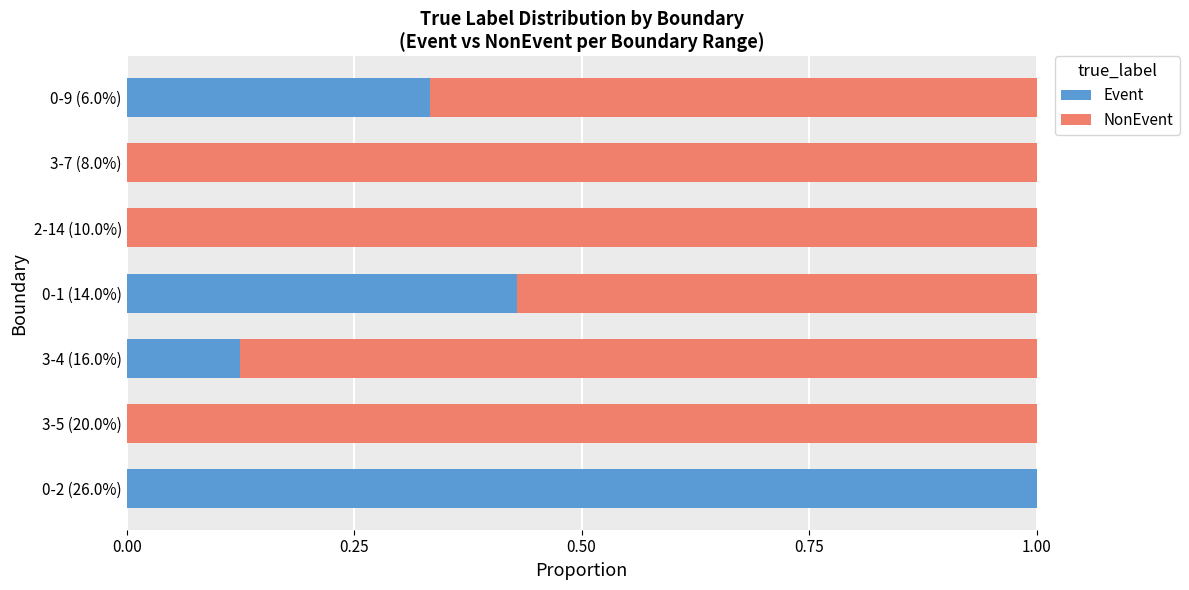

The value of Event at 2-14 (10.0%) is 0.0. True or false?

True